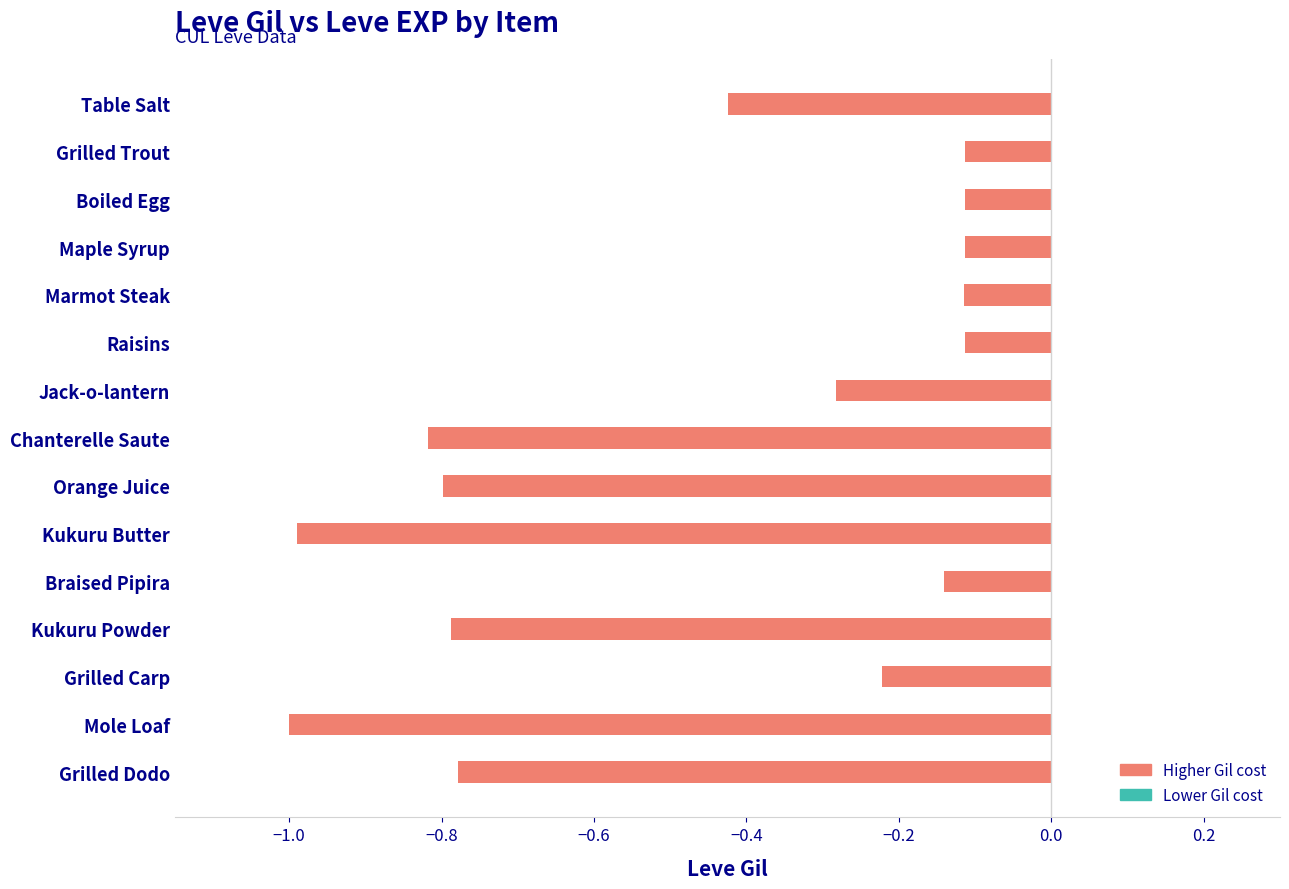

What is the label of the 8th bar from the bottom?

Chanterelle Saute